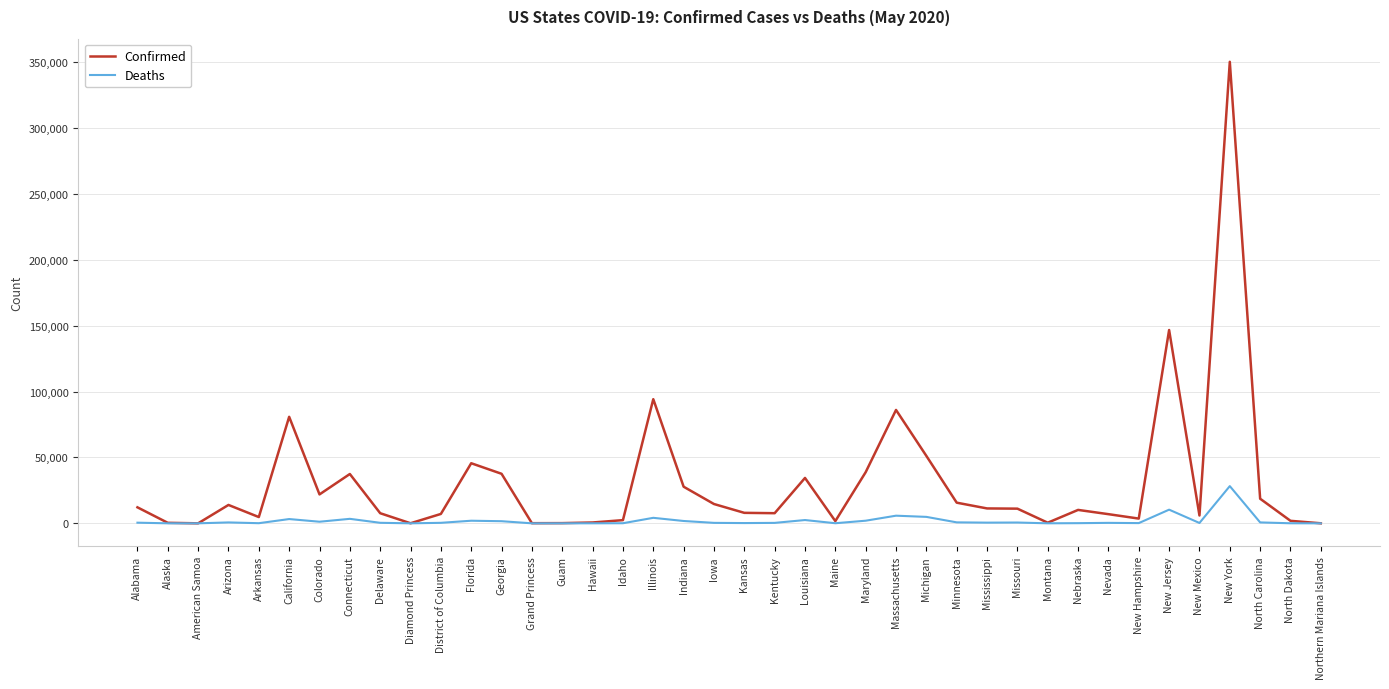

What position from the right is Arkansas?

36